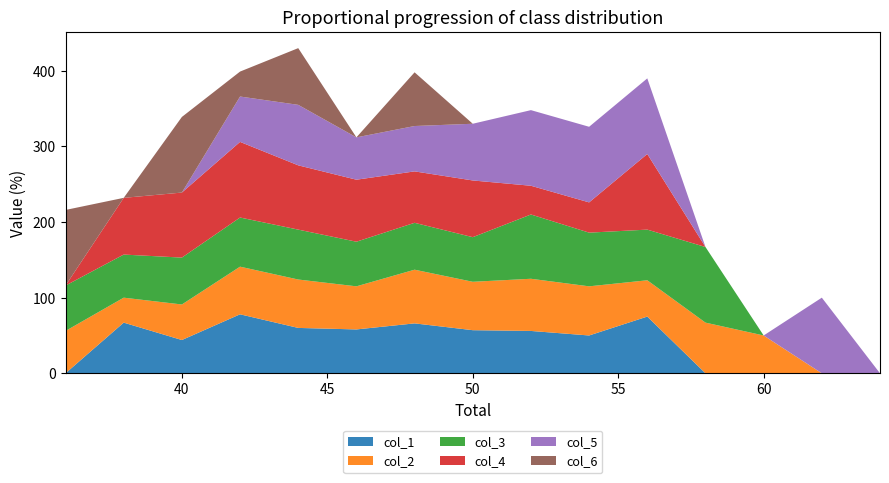

Reading left to right, what are all the values shown in this chart?

col_1: 0=0.0	1=67.0	2=44.0	3=78.0	4=60.0	5=58.0	6=66.0	7=57.0	8=56.0	9=50.0	10=75.0	11=0.0	12=0.0	13=0.0	14=0.0
col_2: 0=56.0	1=33.0	2=47.0	3=63.0	4=64.0	5=57.0	6=71.0	7=64.0	8=69.0	9=65.0	10=48.0	11=67.0	12=50.0	13=0.0	14=0.0
col_3: 0=60.0	1=57.0	2=62.0	3=65.0	4=66.0	5=59.0	6=62.0	7=59.0	8=85.0	9=71.0	10=67.0	11=100.0	12=0.0	13=0.0	14=0.0
col_4: 0=0.0	1=75.0	2=86.0	3=100.0	4=85.0	5=82.0	6=68.0	7=75.0	8=38.0	9=40.0	10=100.0	11=0.0	12=0.0	13=0.0	14=0.0
col_5: 0=0.0	1=0.0	2=0.0	3=60.0	4=80.0	5=56.0	6=60.0	7=75.0	8=100.0	9=100.0	10=100.0	11=0.0	12=0.0	13=100.0	14=0.0
col_6: 0=100.0	1=0.0	2=100.0	3=33.0	4=75.0	5=0.0	6=71.0	7=0.0	8=0.0	9=0.0	10=0.0	11=0.0	12=0.0	13=0.0	14=0.0